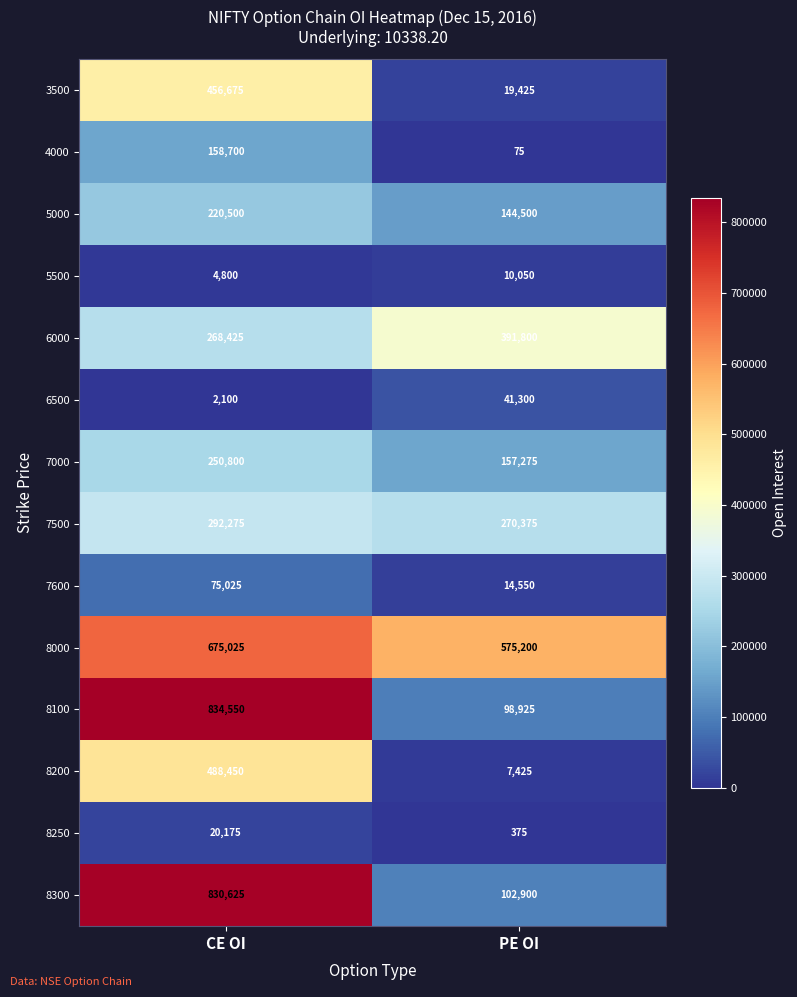

What is the maximum value shown in the chart?

834550